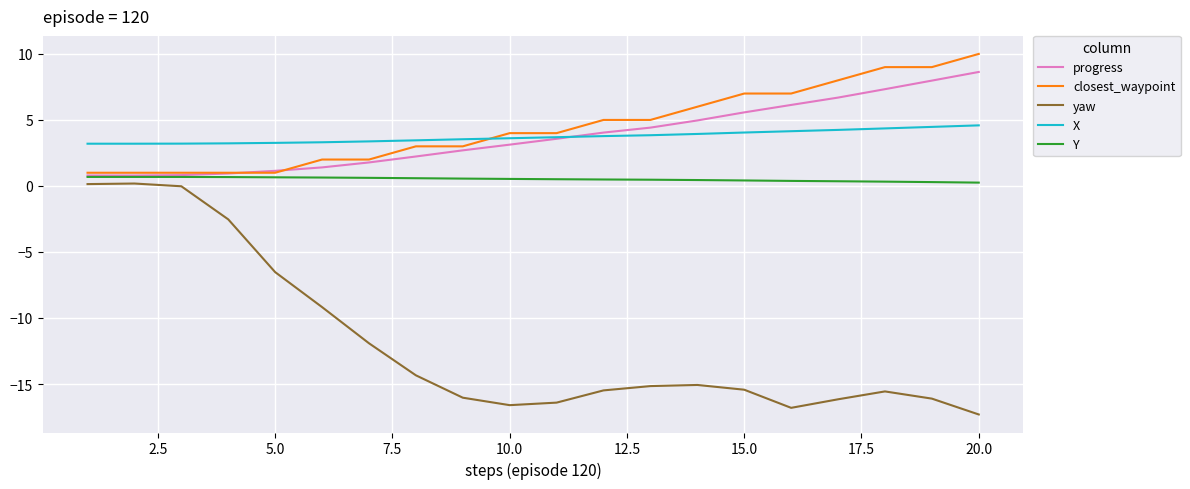

Which series has the largest range (max minus min)?

yaw